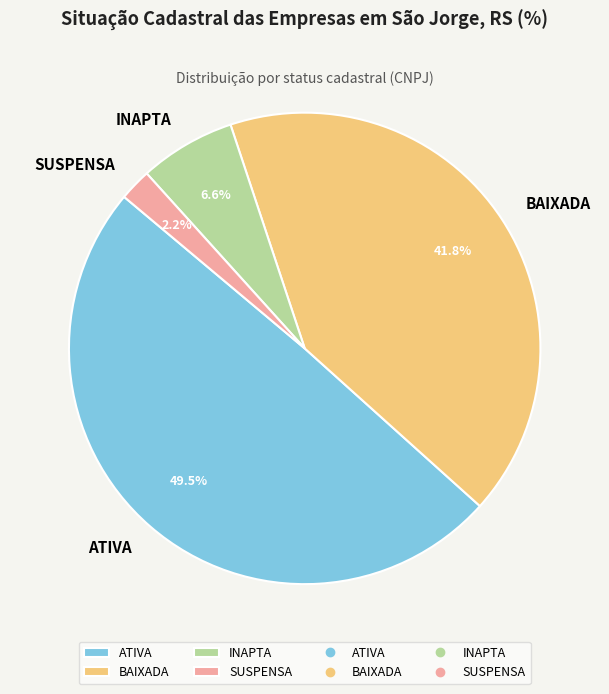

What portion of the pie excludes ATIVA?

50.5%